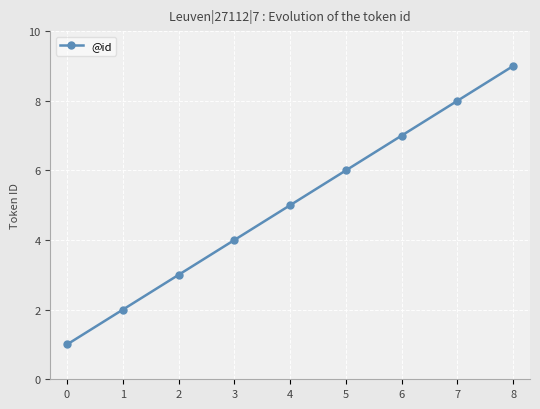

What is the minimum value shown in the chart?

1